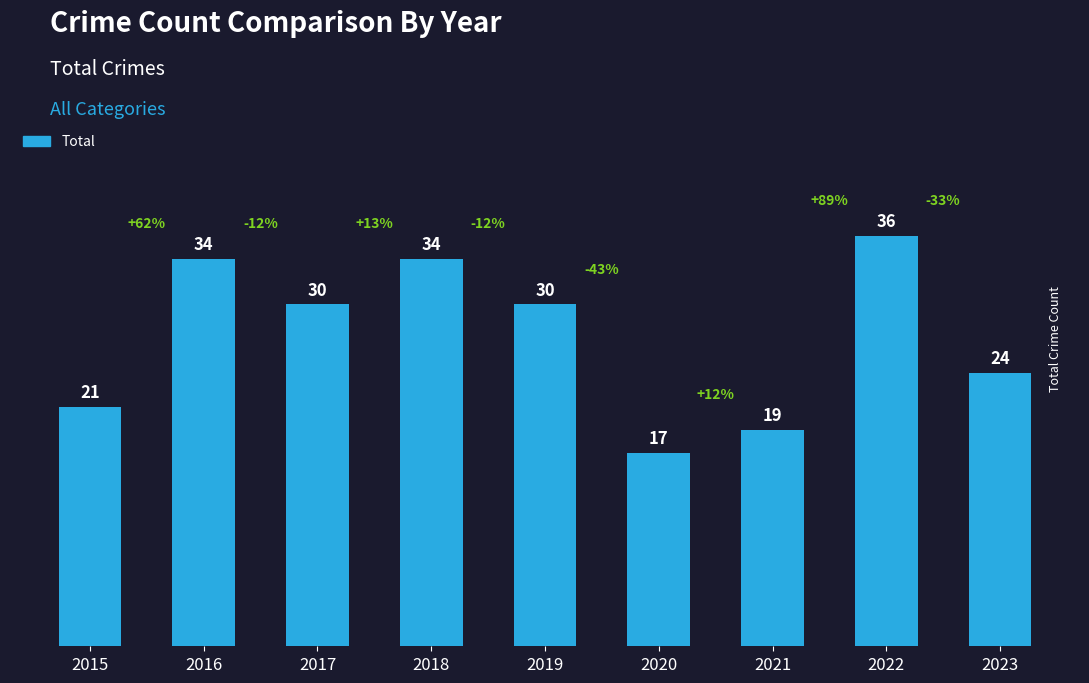

What is the difference between the maximum and minimum values?

19